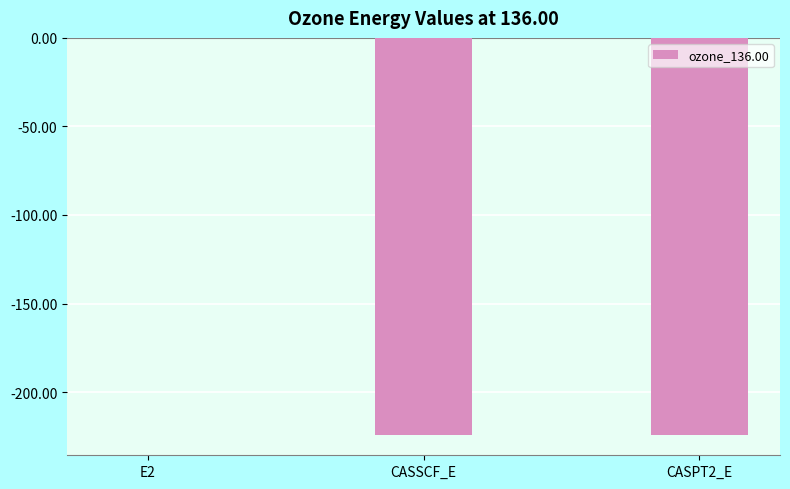

Does the chart contain stacked bars?

No